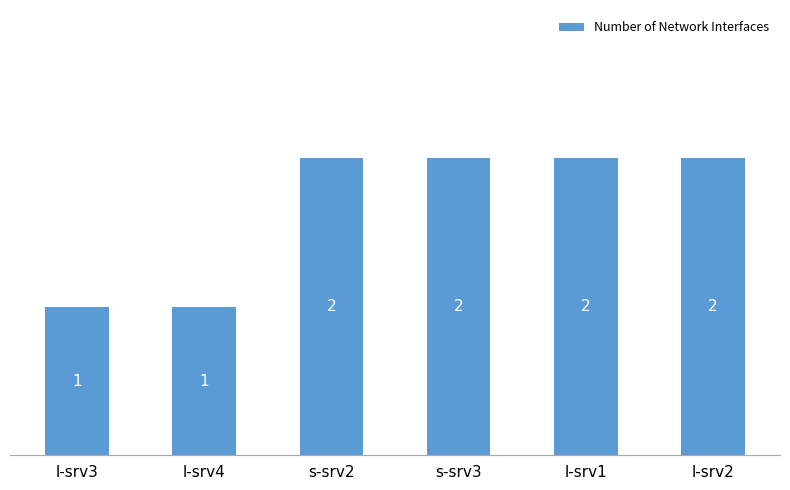

Count the number of data series in this chart.

1